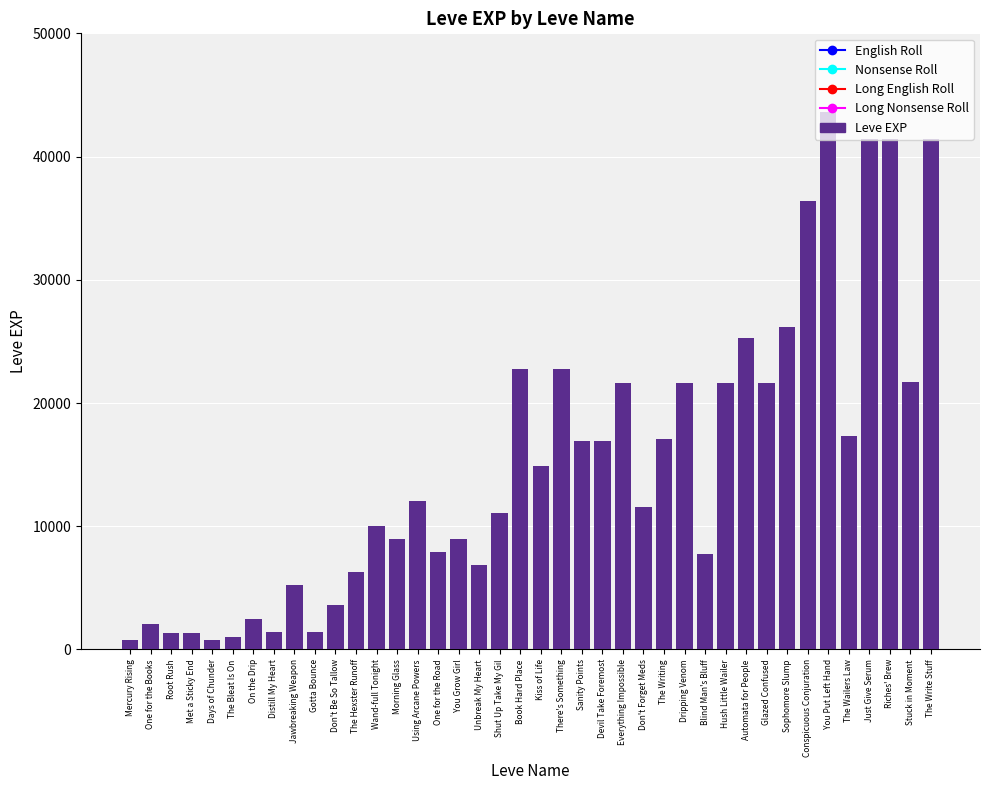

Which has a higher value, Wand-full Tonight or Distill My Heart?

Wand-full Tonight